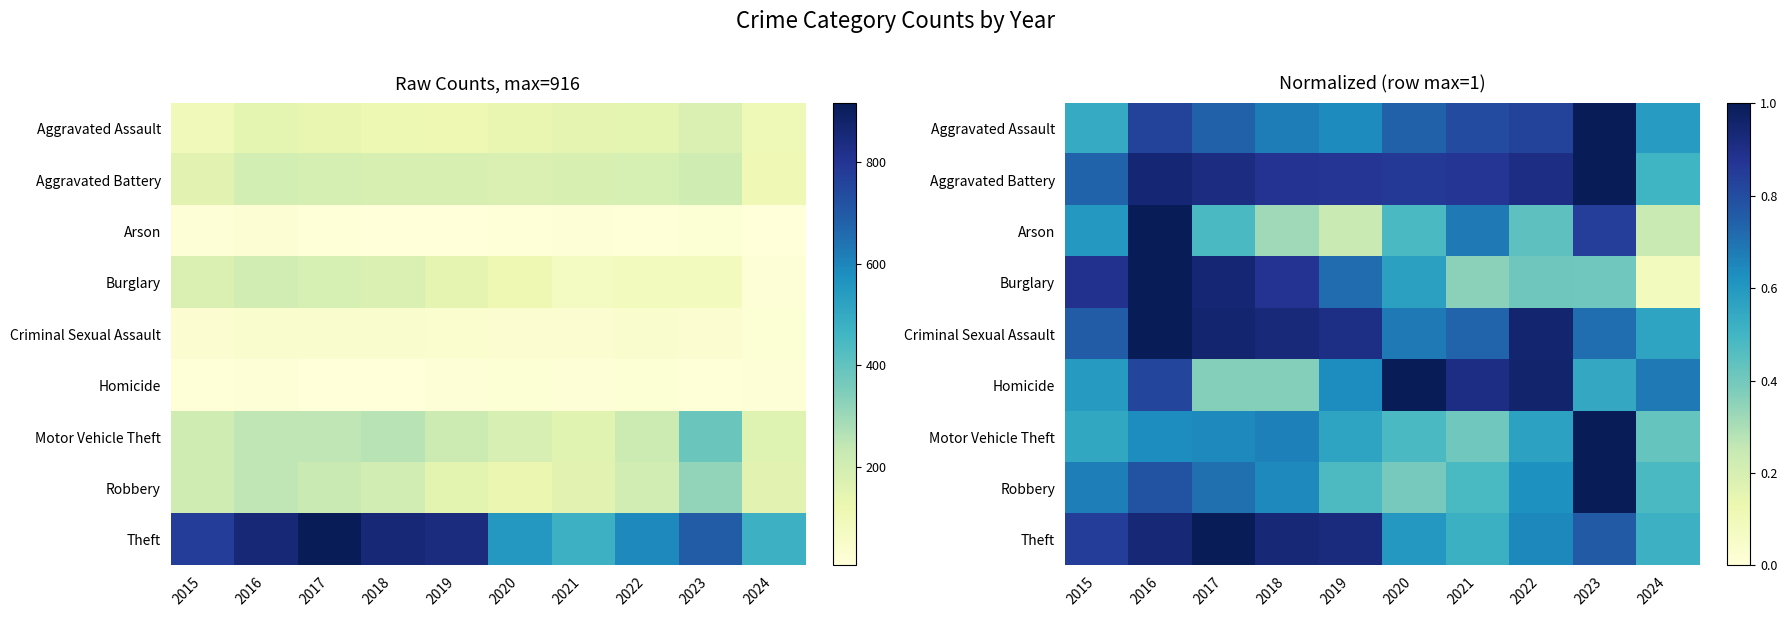

What is the maximum value shown in the chart?

1.0